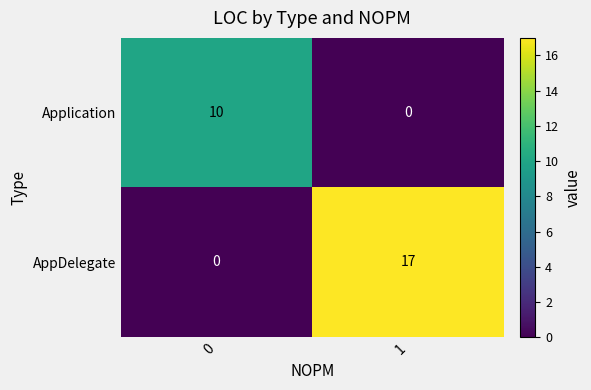

Reading right to left, what are all the values shown in this chart?

Application: 0	10
AppDelegate: 17	0